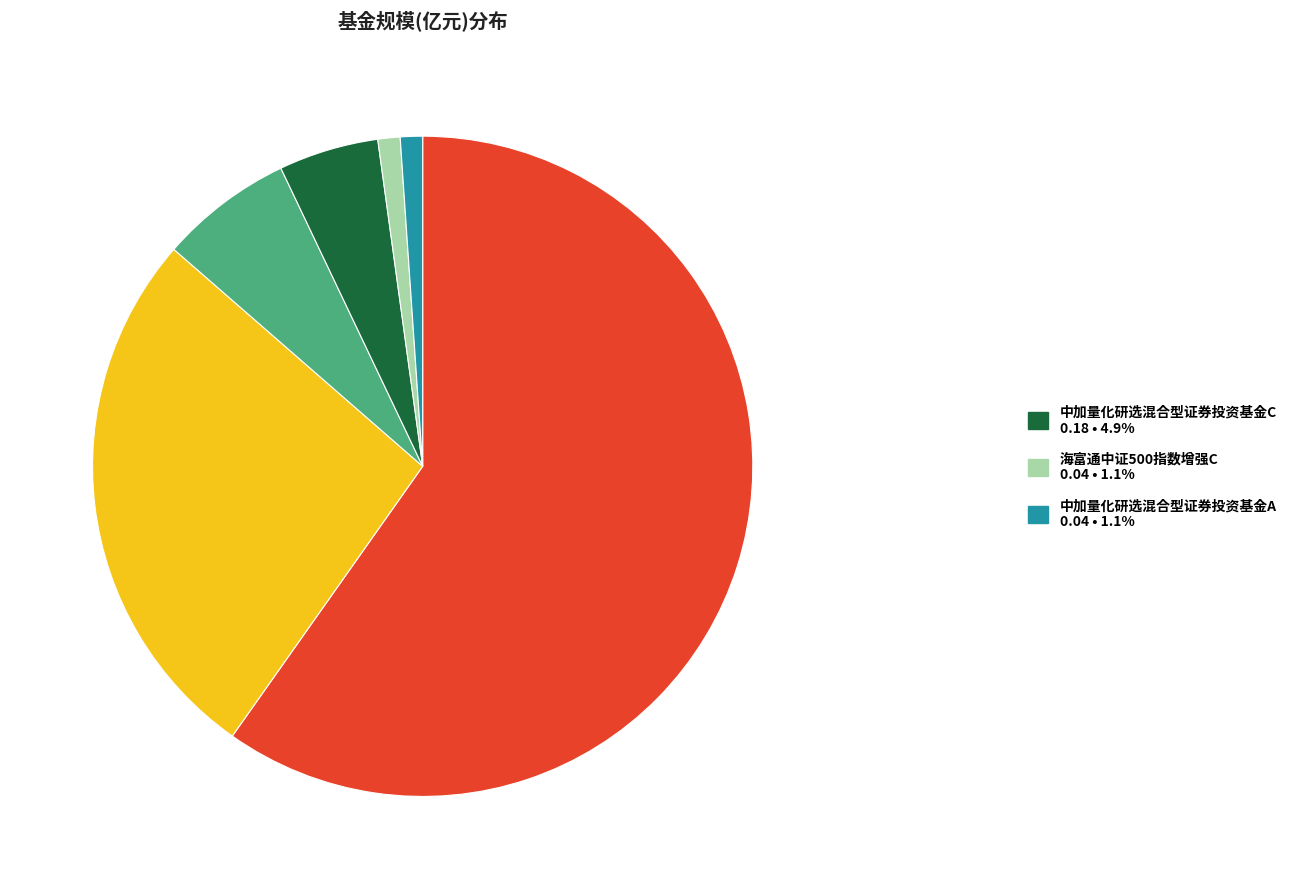

Is there a majority slice in this chart?

Yes